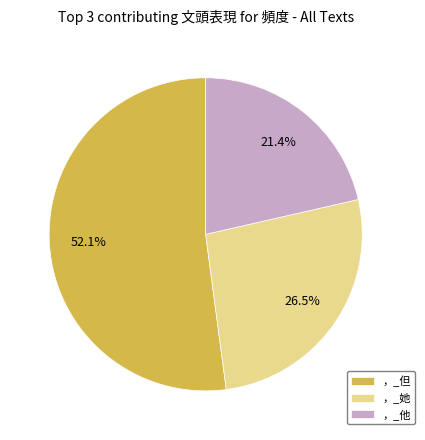

To the nearest percent, what portion does ，_但 represent?

52%